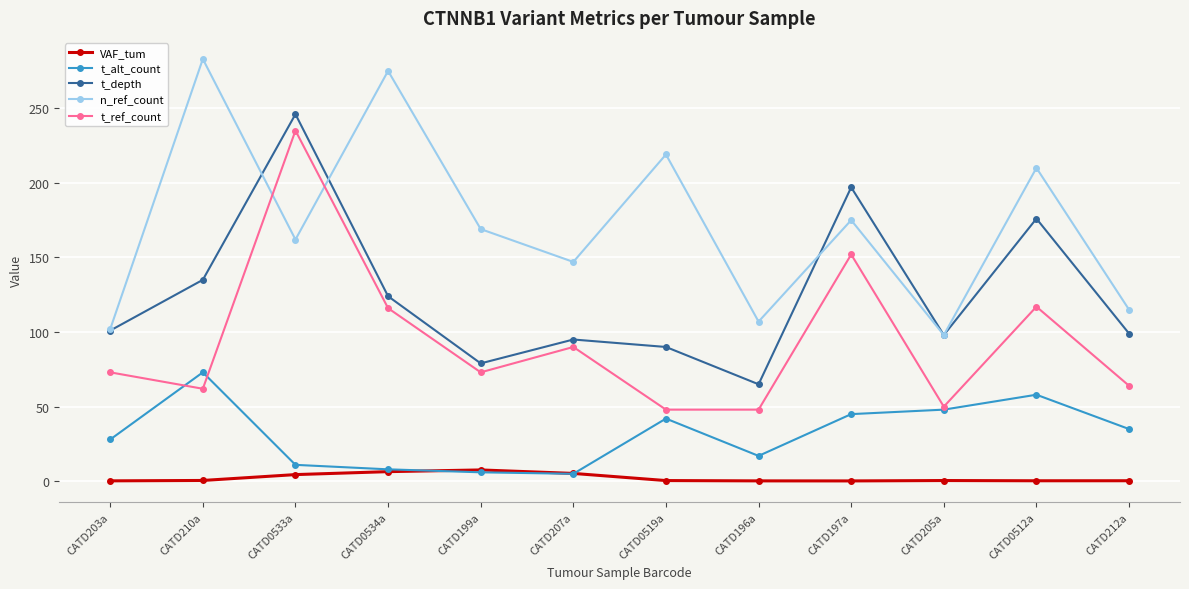

Which series changed the most between CATD210a and CATD0533a?

t_ref_count